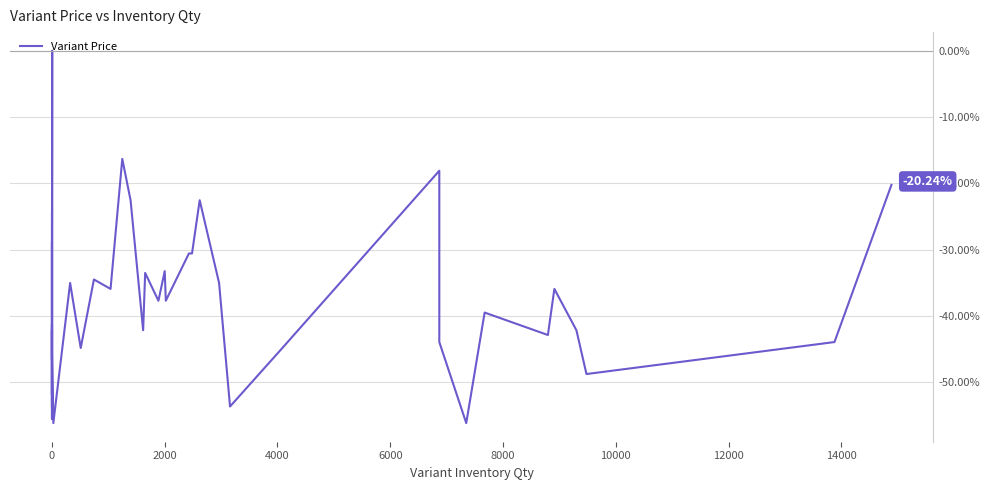

What is the difference between the second highest and minimum values?

39.8